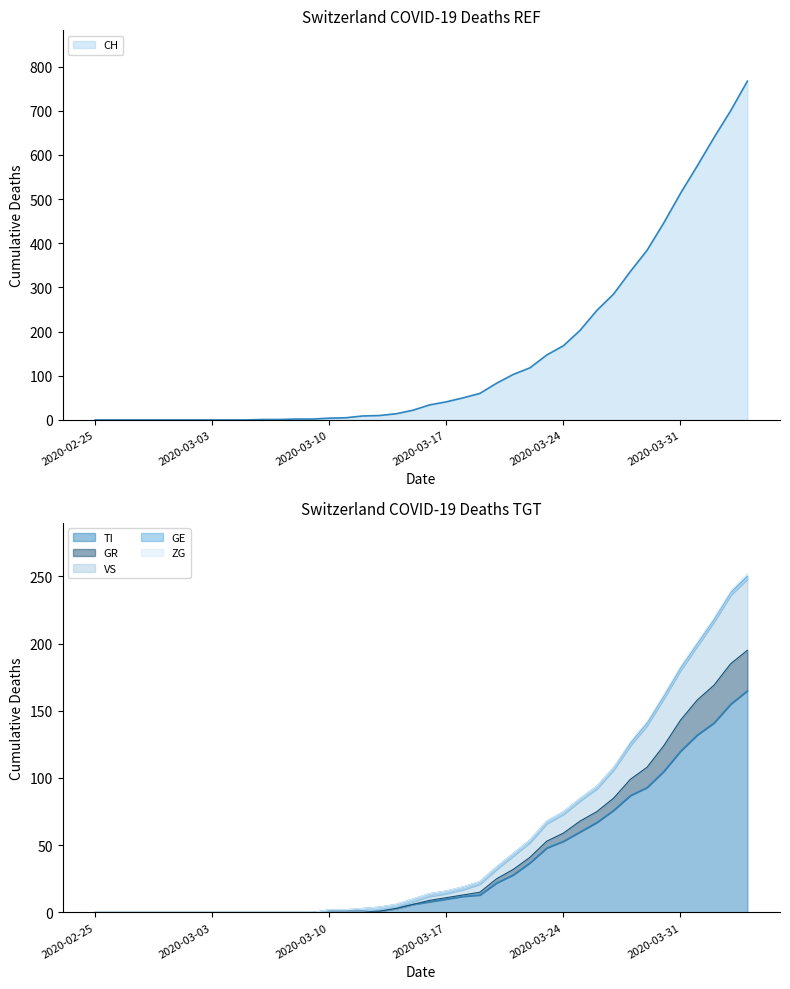

What is the difference between the highest and lowest values at 2020-03-06?

1